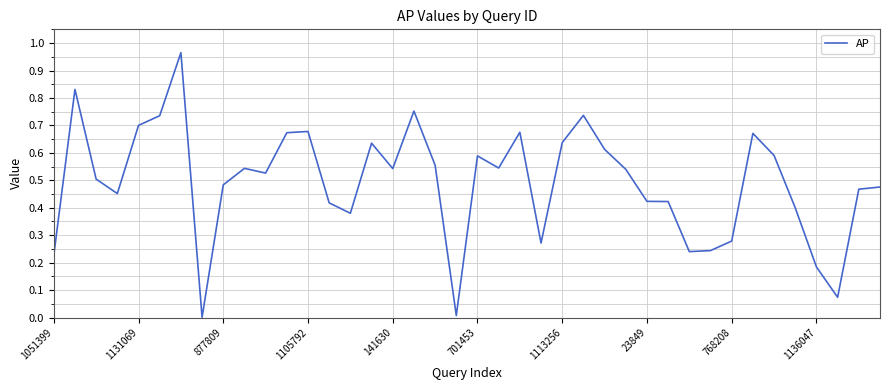

Does the chart have visible grid lines?

Yes